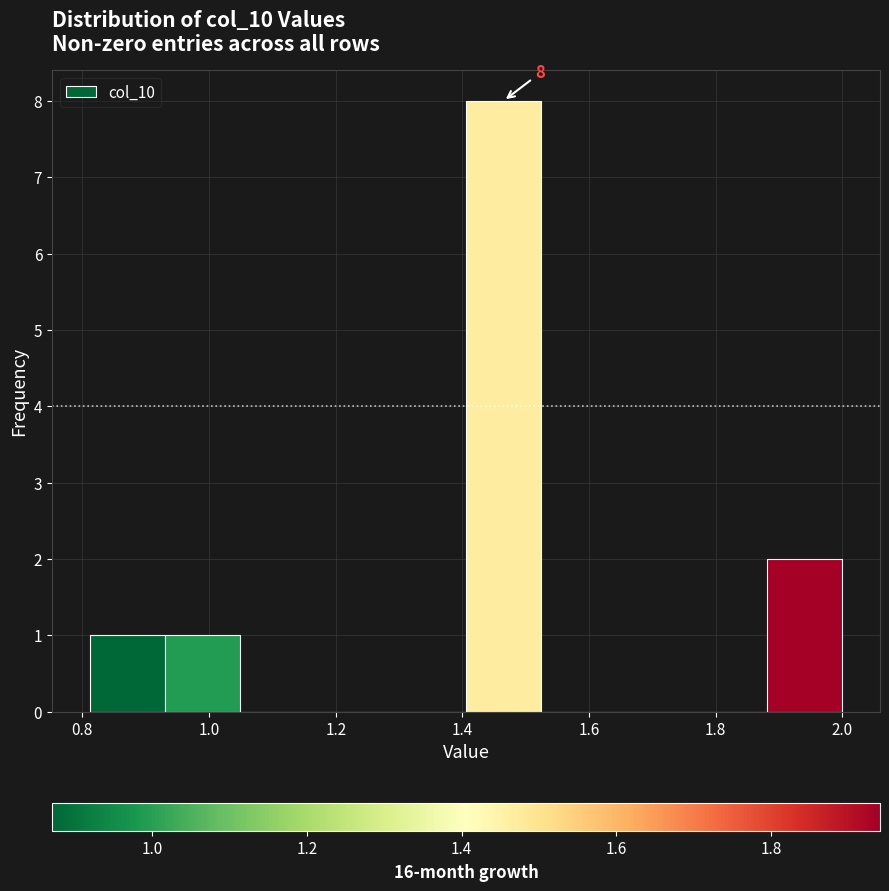

Which range on the x-axis has the tallest bar?

1.40 to 1.52